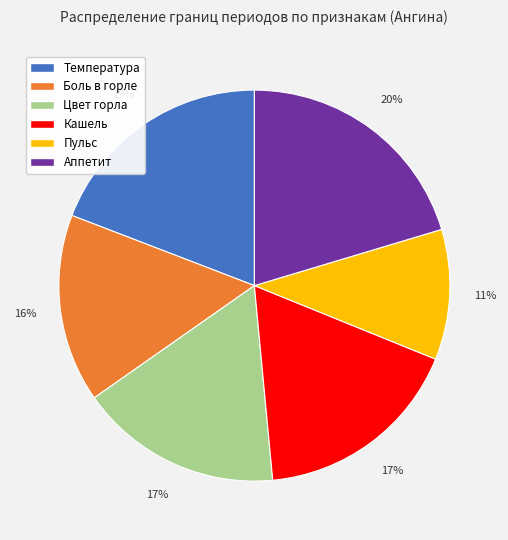

Which category has the smallest portion of the pie?

Пульс